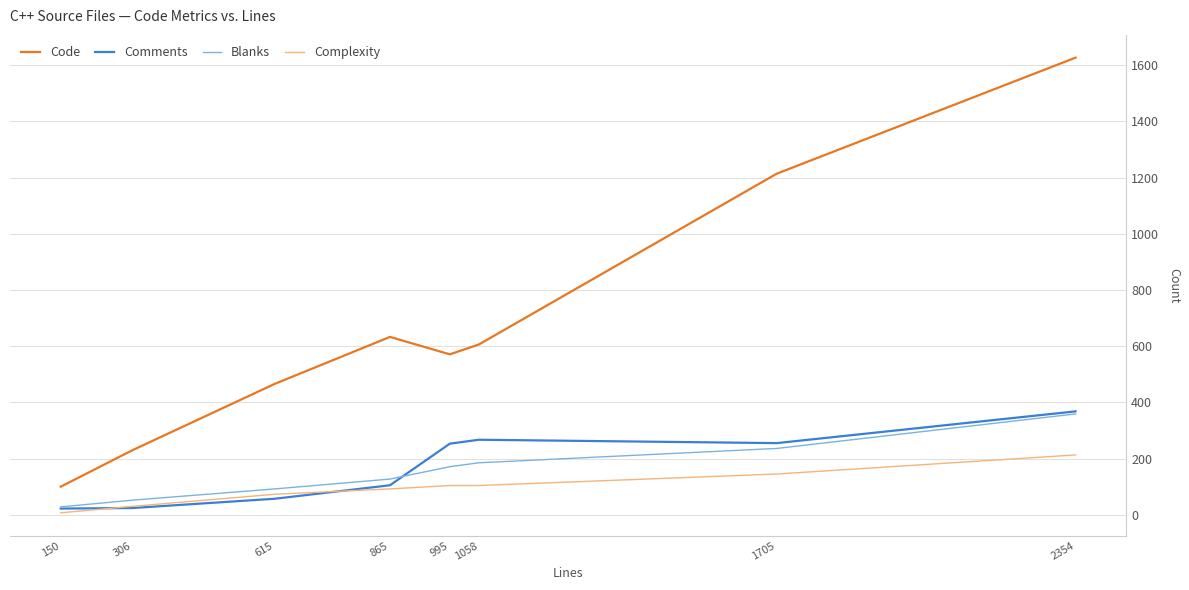

True or false: Blanks and Code cross at least once.

False